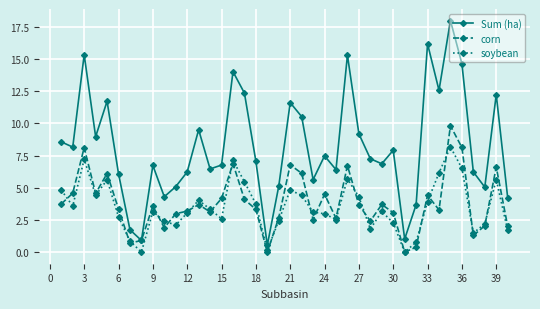

What is the maximum value shown in the chart?

18.0